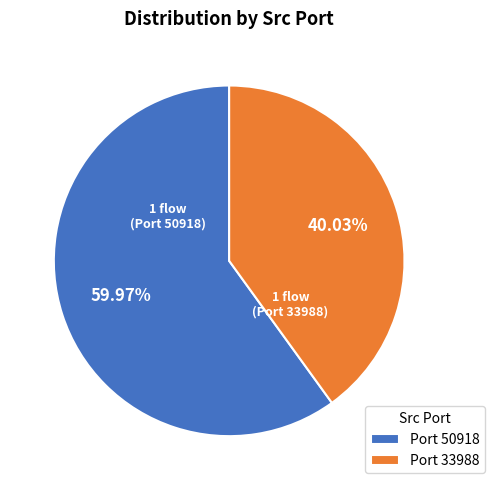

Which slice is the largest?

Port 50918